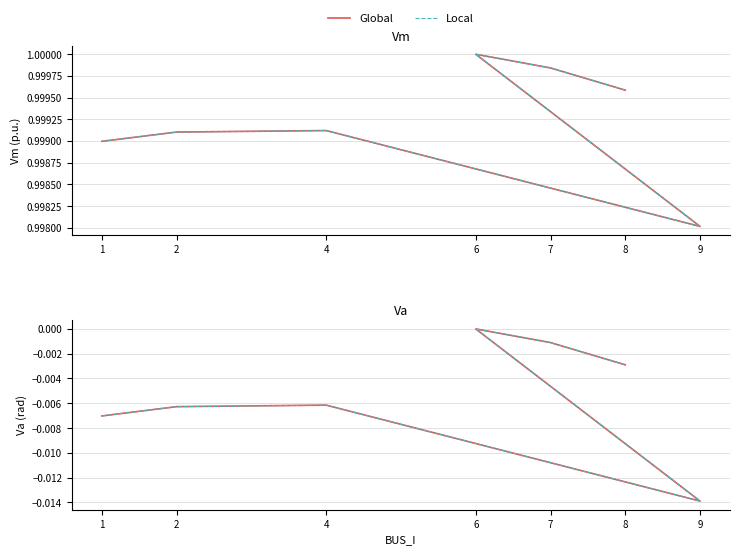

True or false: Global has a value of -0.0 at 9.

False